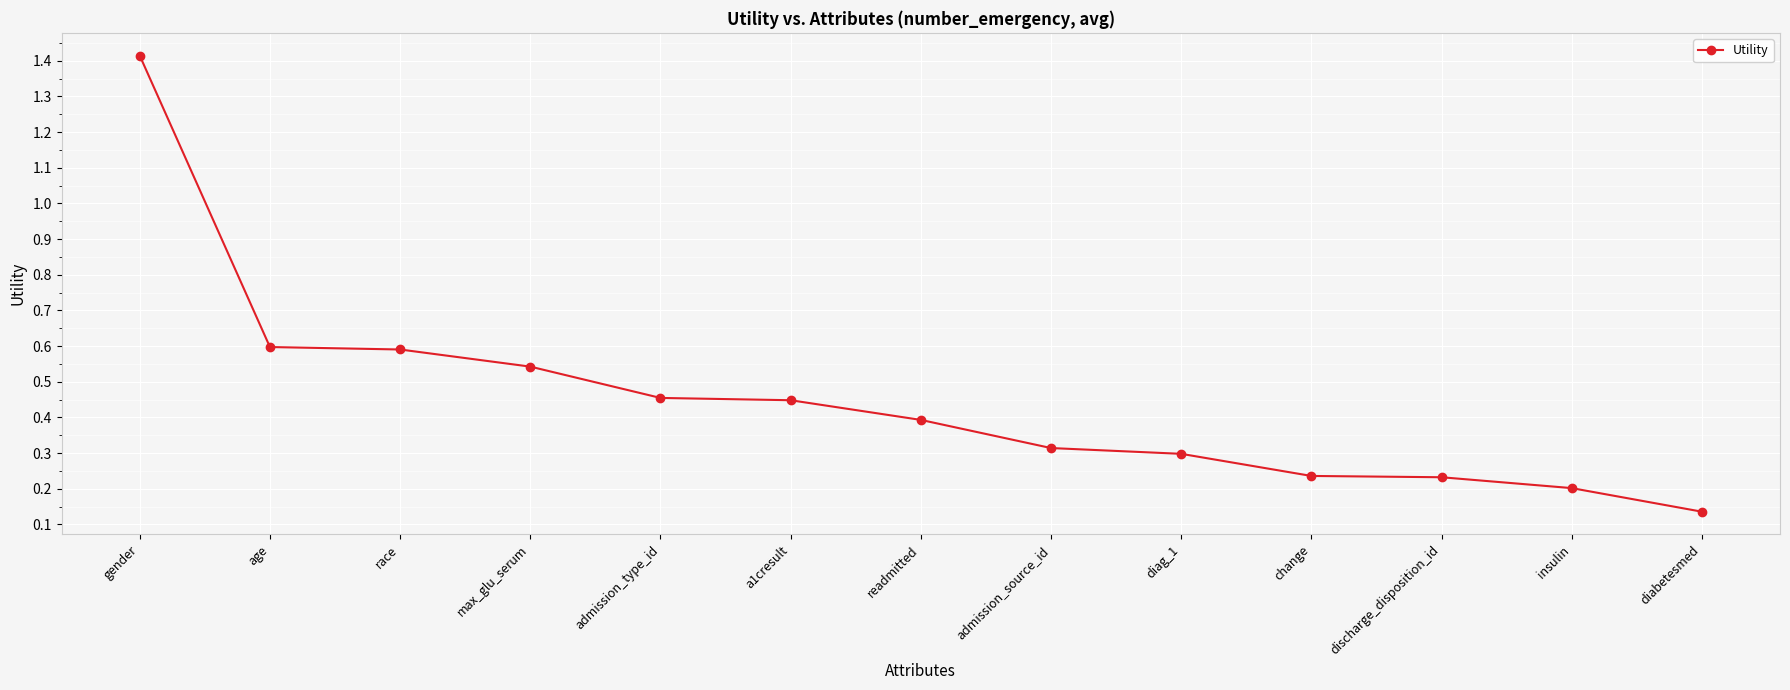

How many lines are shown in the chart?

1